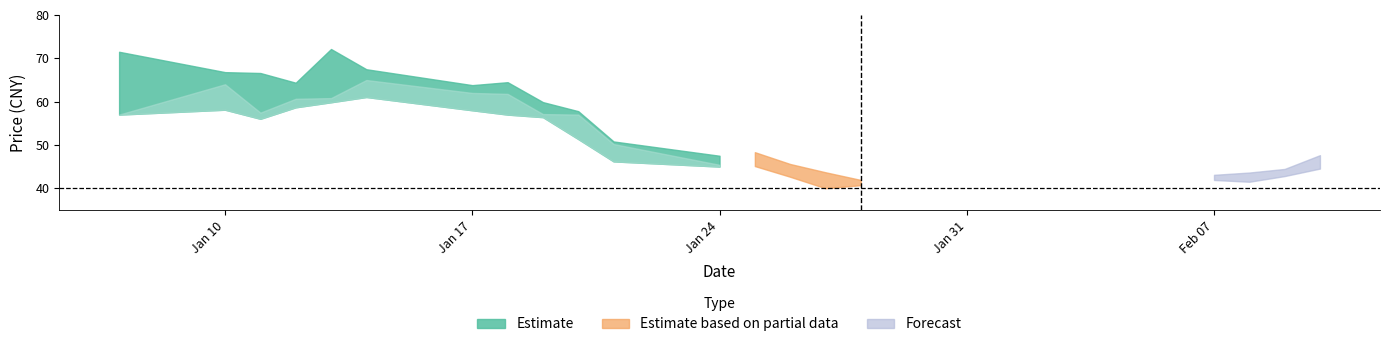

What is the spread (max minus min) of values at 6?

5.8